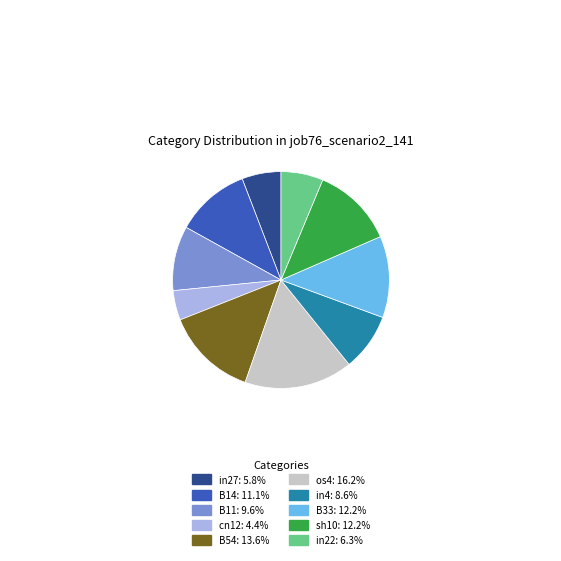

Is there a majority slice in this chart?

No